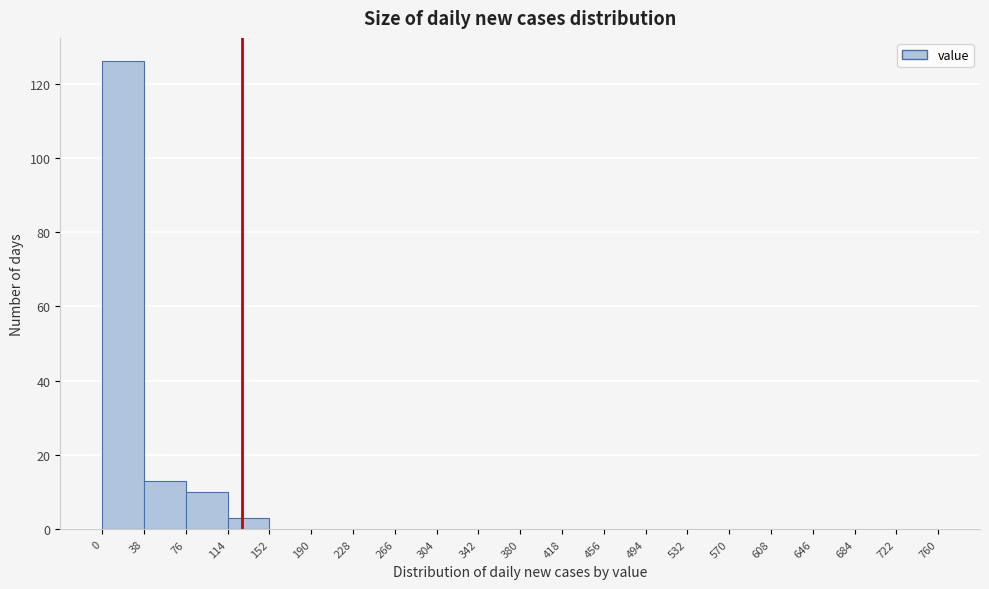

Reading left to right, transcribe this chart: for each bar, give the range it covers on the x-axis and its height. The values are not printed on the chart, so give them approximately, as read against the axis.

0 to 38: 126
38 to 76: 14
76 to 114: 10
114 to 152: 4
152 to 190: 0
190 to 228: 0
228 to 266: 0
266 to 304: 0
304 to 342: 0
342 to 380: 0
380 to 418: 0
418 to 456: 0
456 to 494: 0
494 to 532: 0
532 to 570: 0
570 to 608: 0
608 to 646: 0
646 to 684: 0
684 to 722: 0
722 to 760: 0